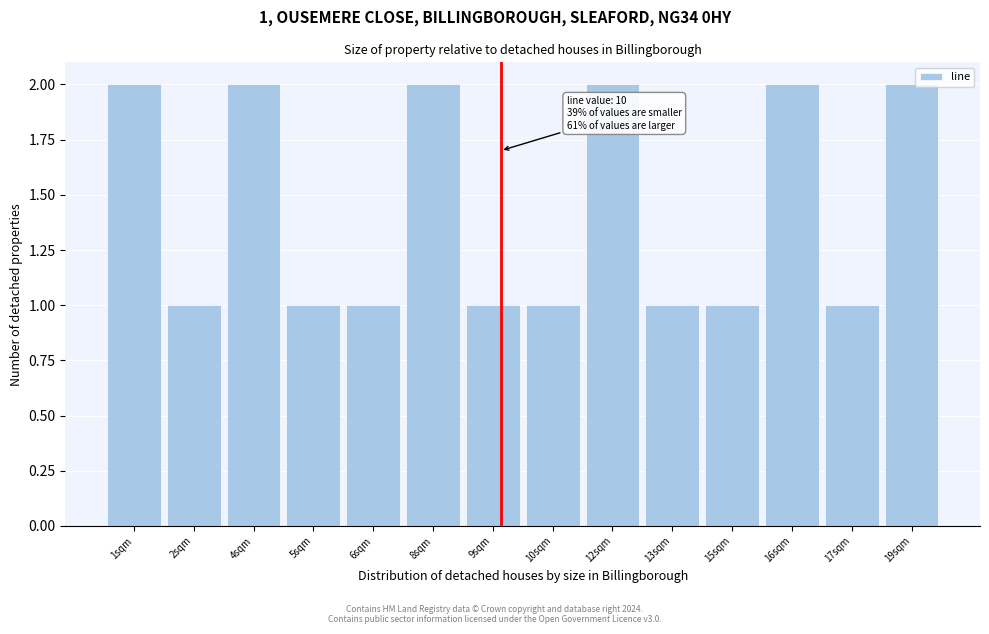

Reading left to right, transcribe all the data shown in this chart.

2	1	2	1	1	2	1	1	2	1	1	2	1	2